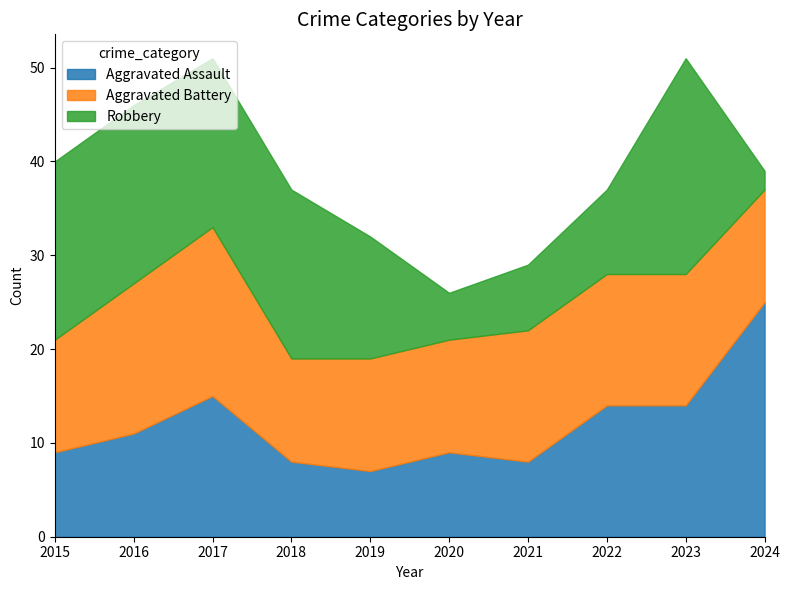

Which series ends up on top after the final intersection of Robbery and Aggravated Assault?

Aggravated Assault